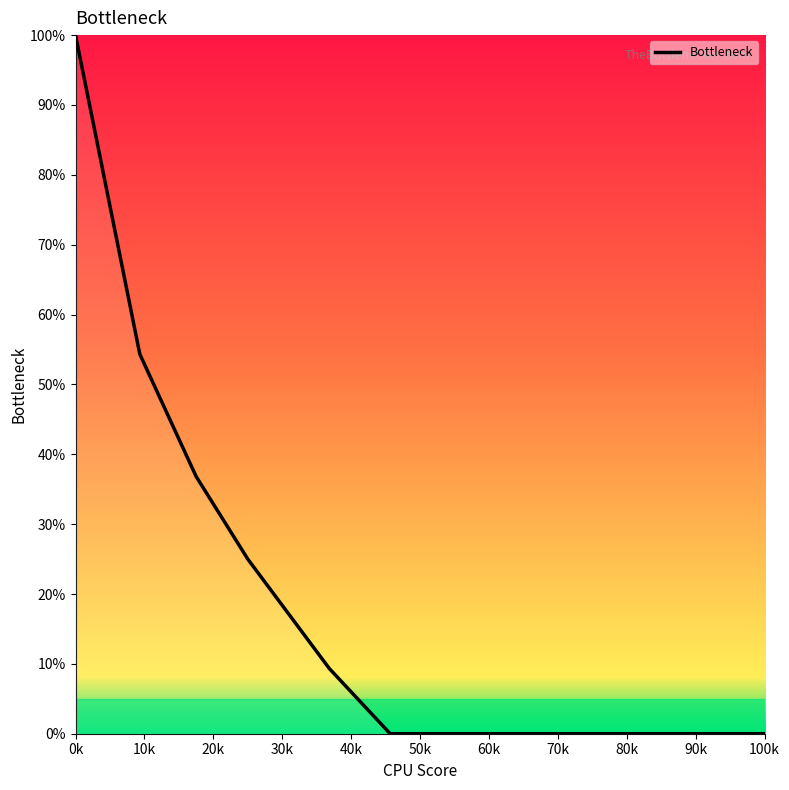

What is the difference between the maximum and minimum values?

100.0